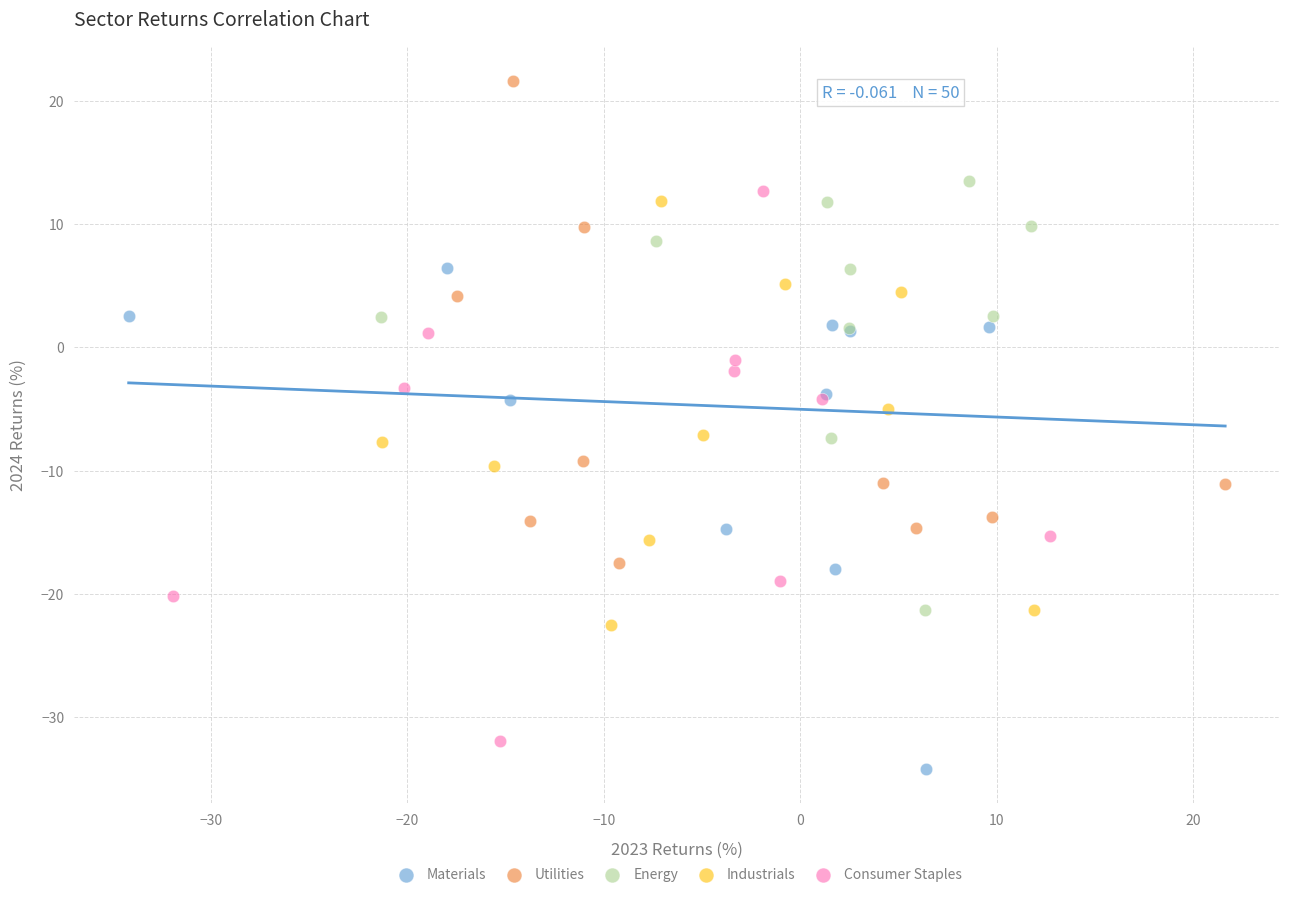

Which series contains the highest Y value?

Utilities